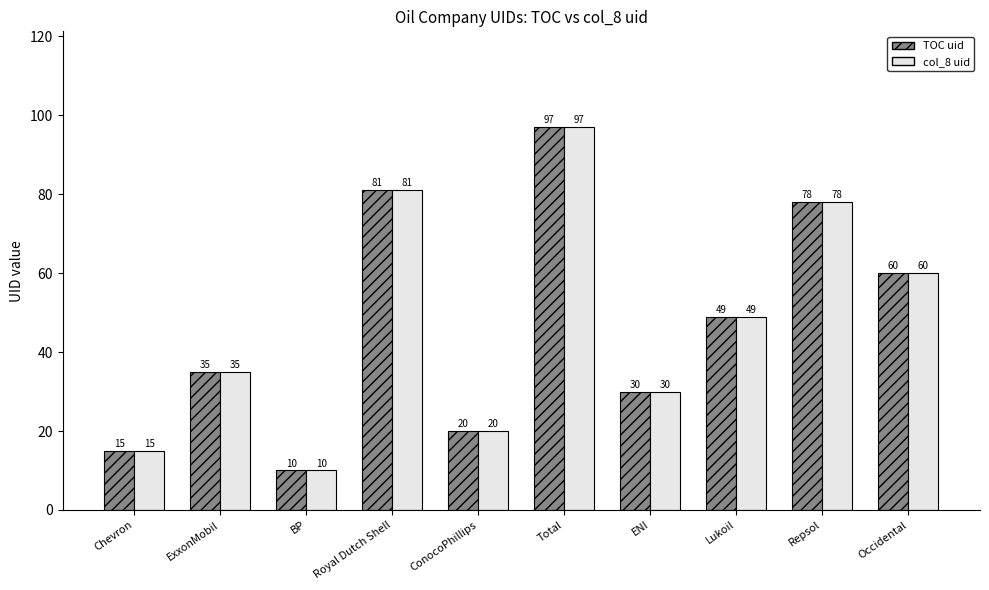

What is the label of the 10th bar from the right?

Chevron